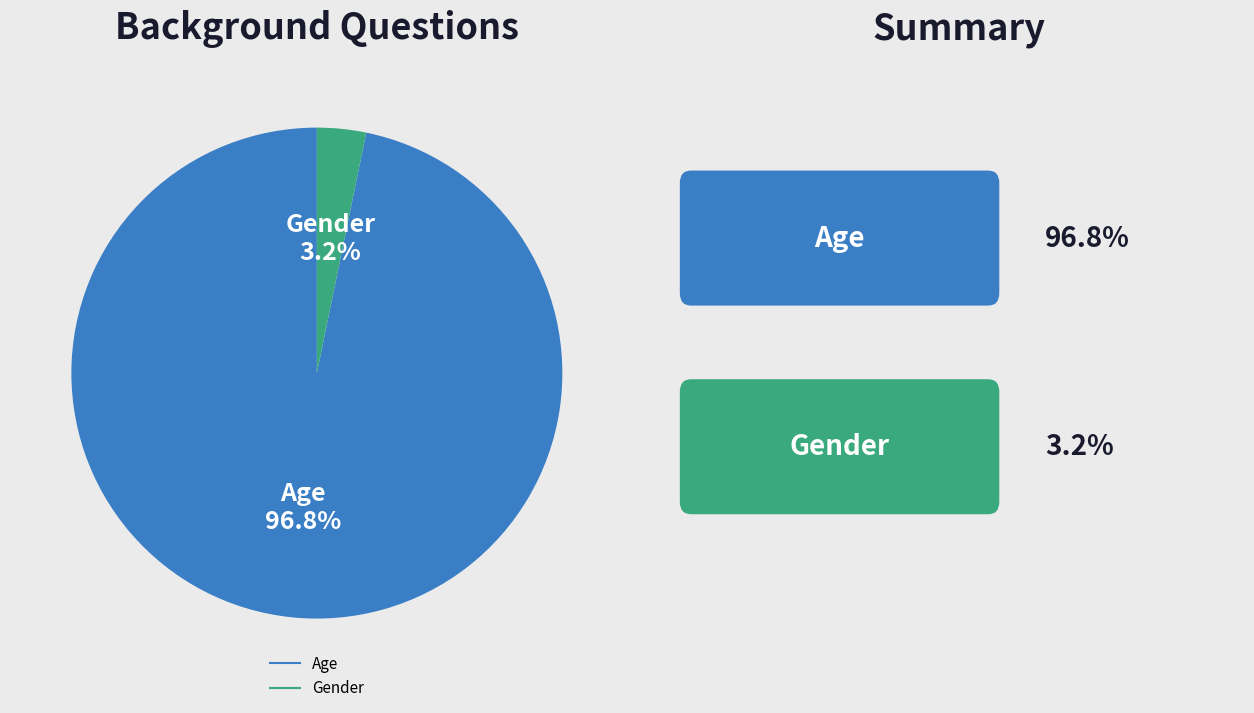

Which category has the biggest portion of the pie?

Age